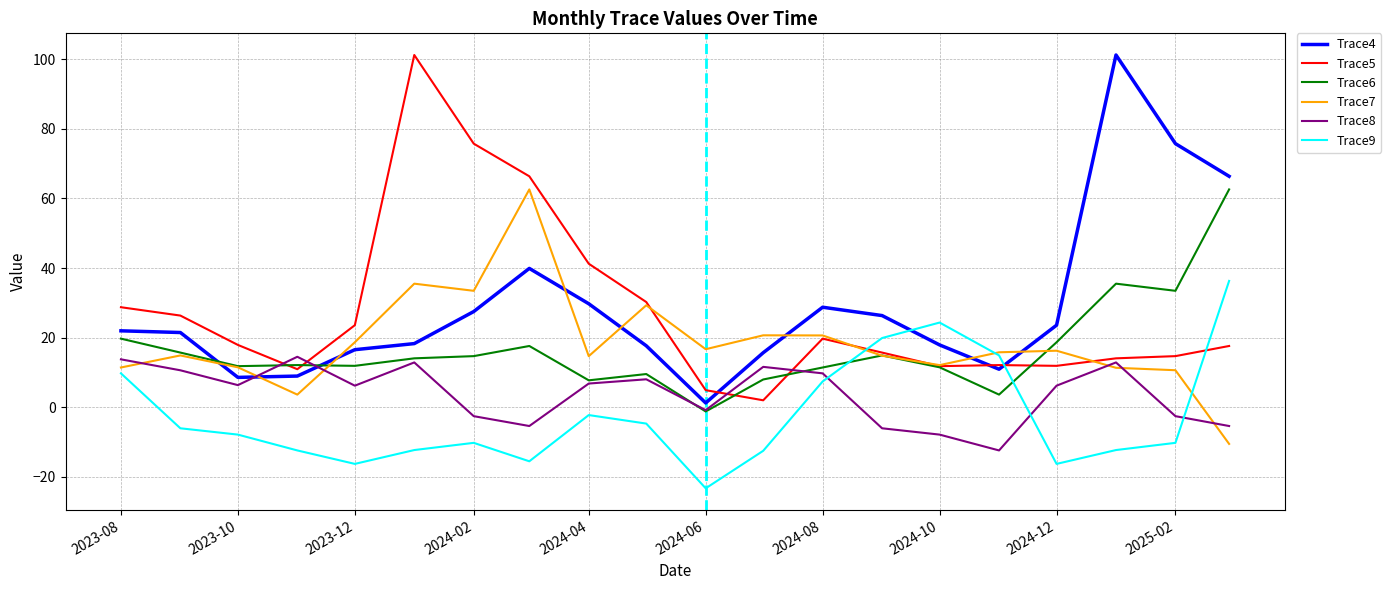

What is the minimum value shown in the chart?

-23.3